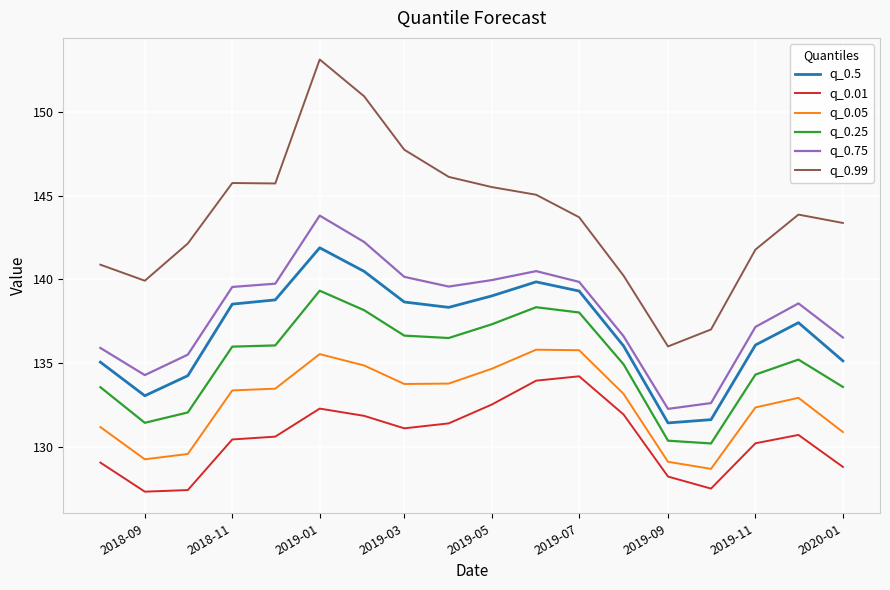

Which series has the widest spread of values?

q_0.99